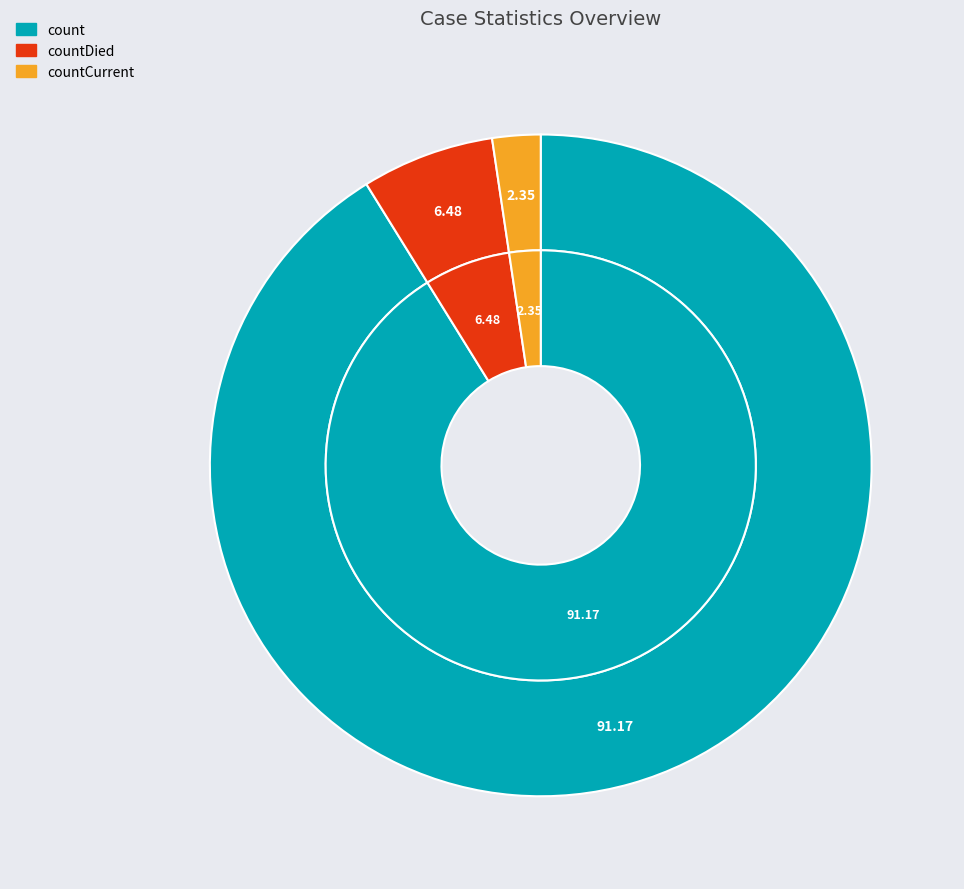

How many segments does this pie chart have?

3